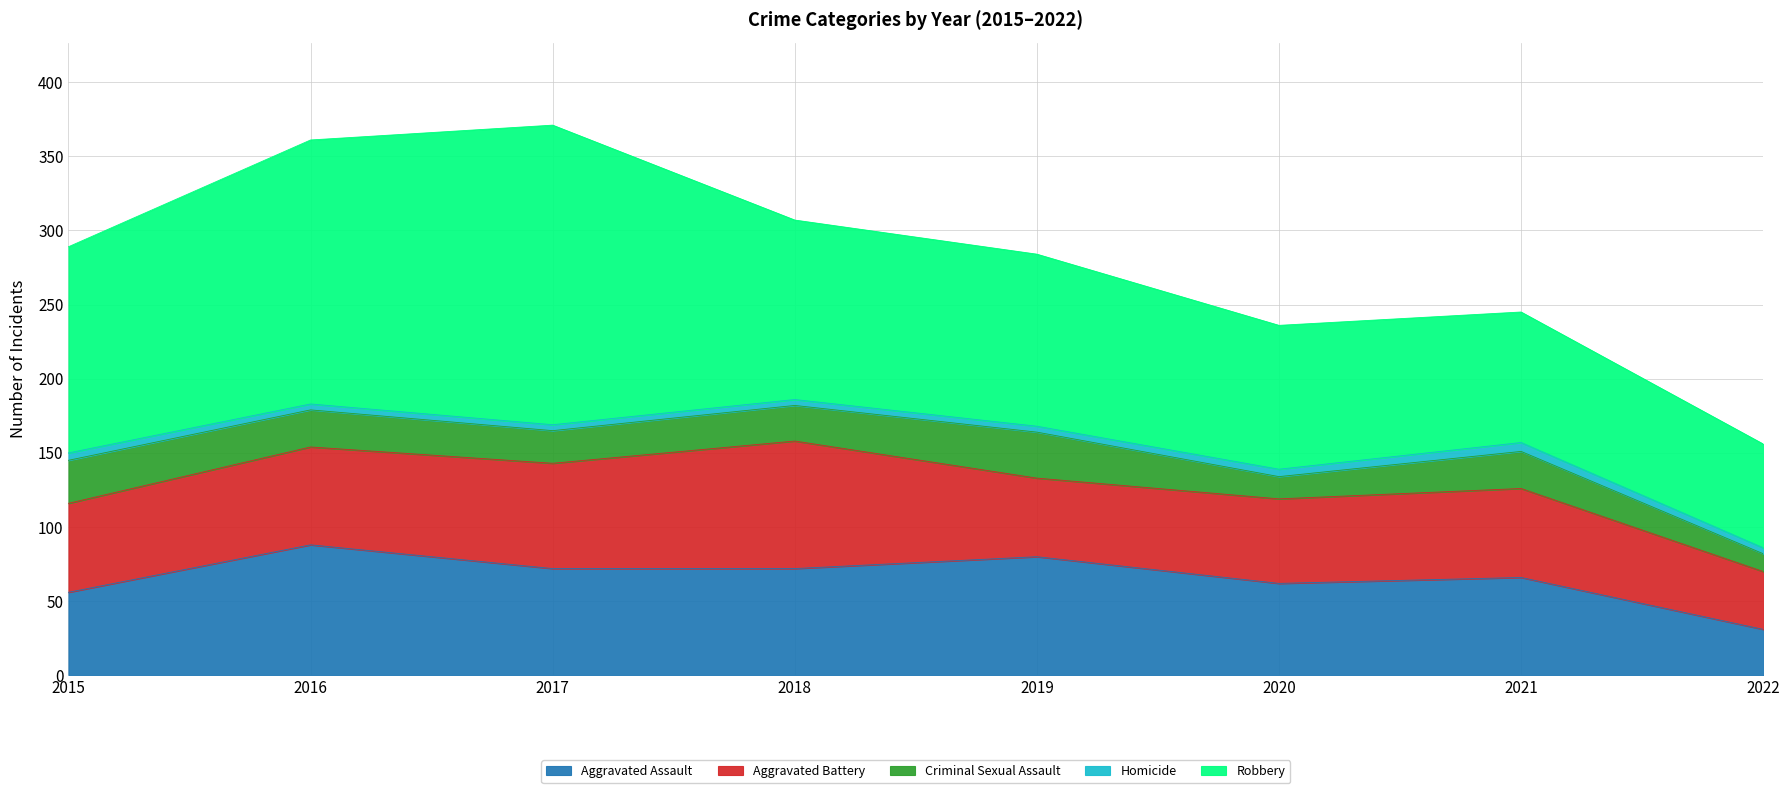

Reading right to left, what are all the values shown in this chart?

Aggravated Assault: 31	66	62	80	72	72	88	56
Aggravated Battery: 39	60	57	53	86	71	66	60
Criminal Sexual Assault: 12	25	15	31	24	22	25	29
Homicide: 4	6	5	4	4	4	4	5
Robbery: 70	88	97	116	121	202	178	139